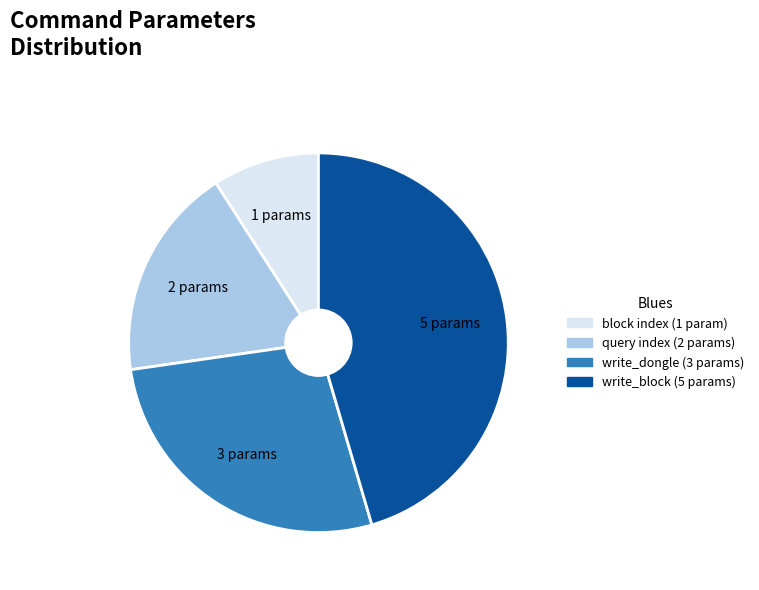

Is there any slice that represents more than half of the pie?

No